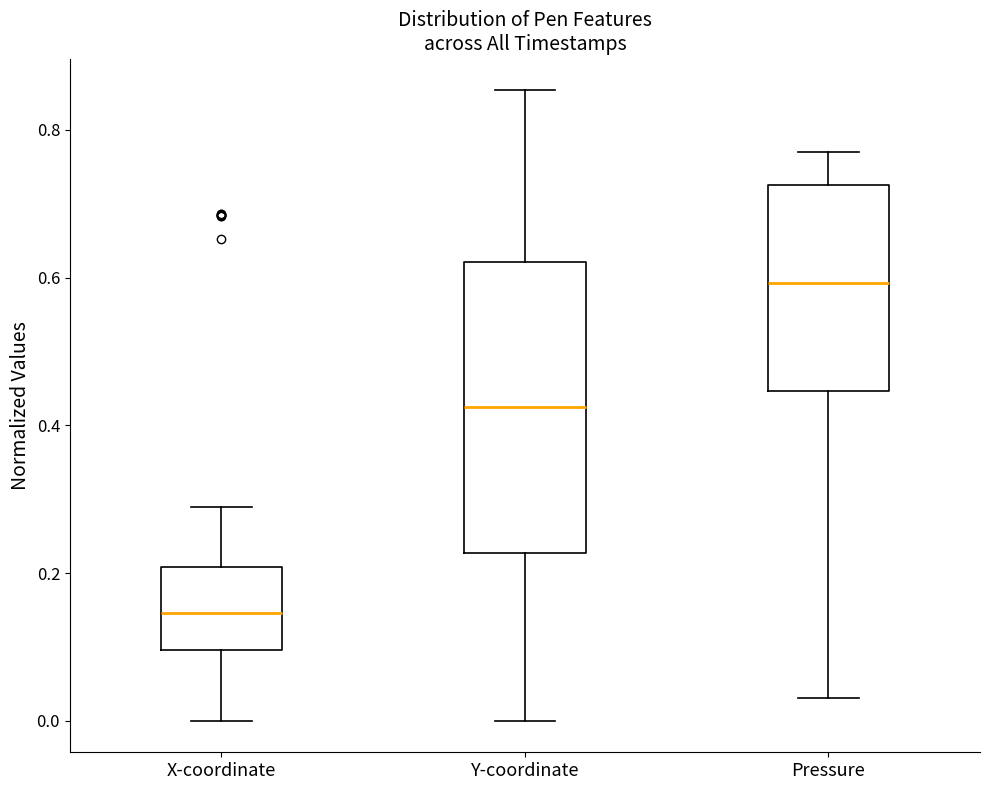

Where is the upper edge of the box for Y-coordinate on the y-axis? The values are not printed on the chart, so give them approximately, as read against the axis.

0.62